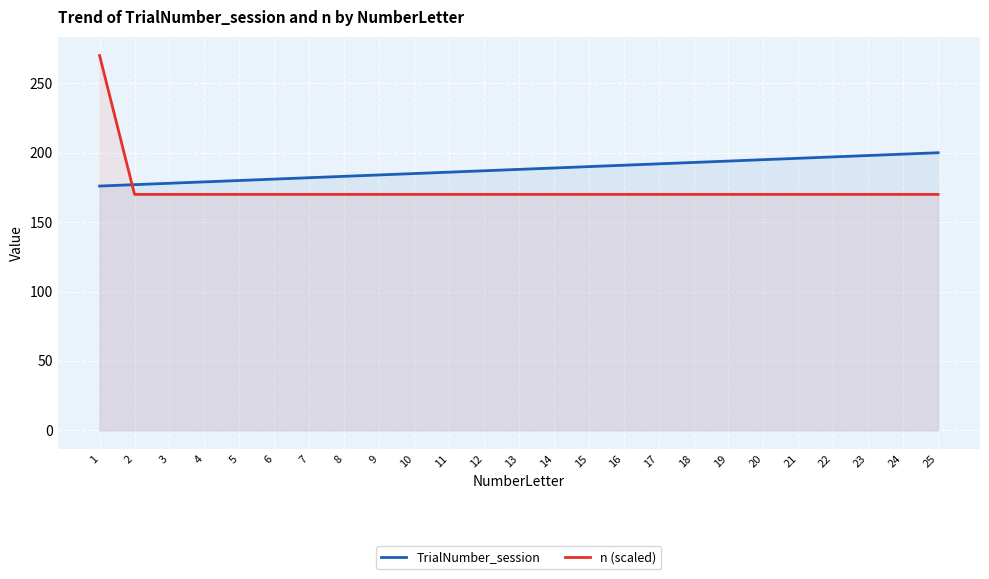

How many series are shown in this chart?

2